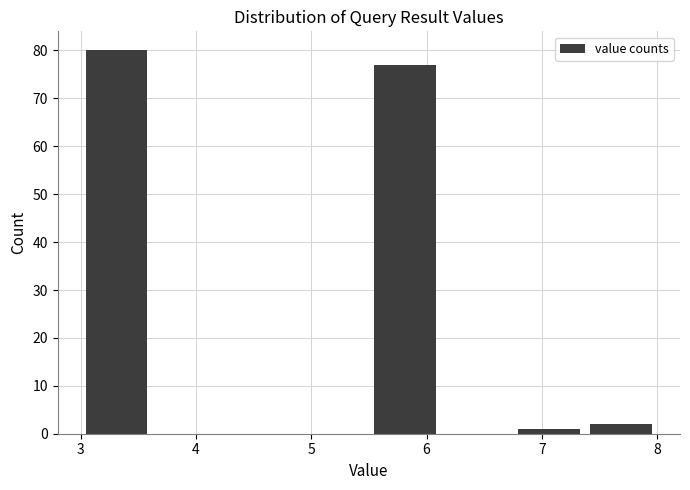

Over which range of the x-axis is the bar tallest?

3.0 to 3.6